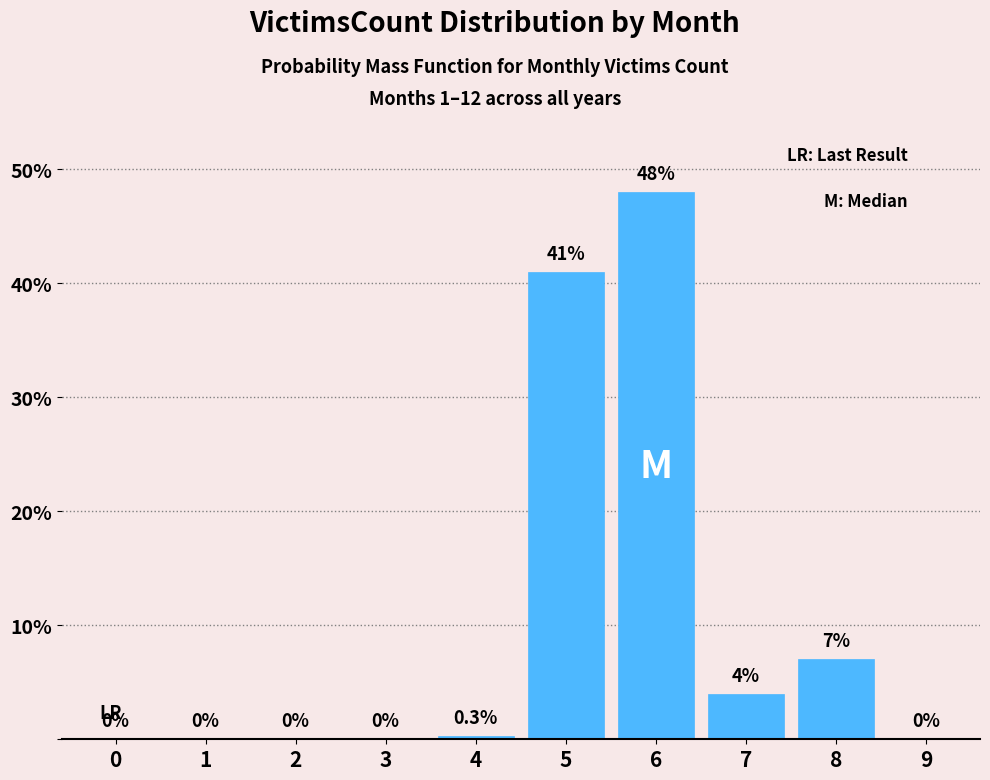

Reading left to right, list all the values displayed in this chart.

0=0.0	1=0.0	2=0.0	3=0.0	4=0.3	5=41.0	6=48.0	7=4.0	8=7.0	9=0.0